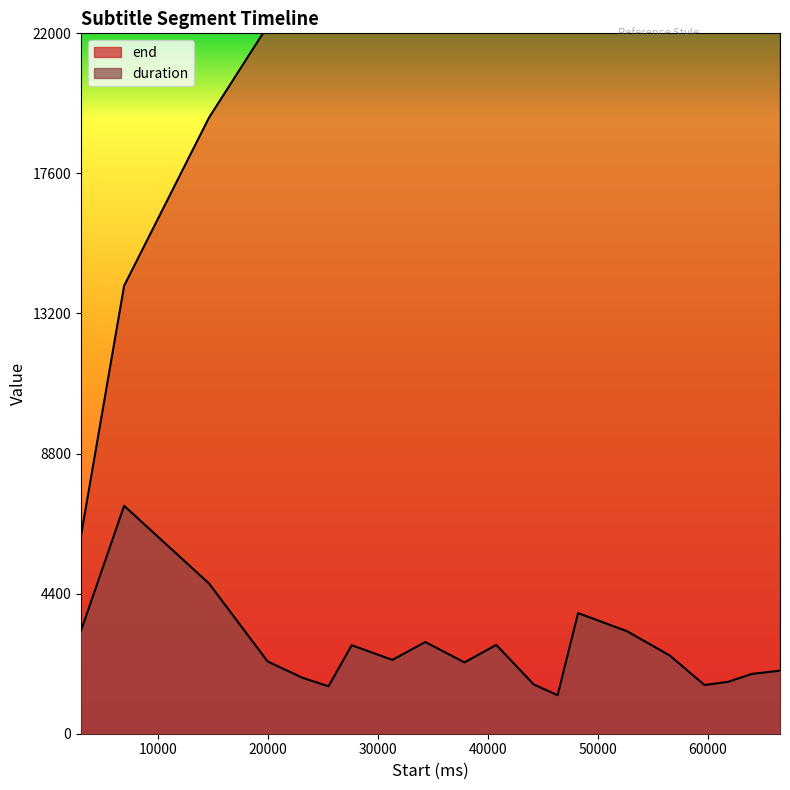

What is the maximum value shown in the chart?

68550